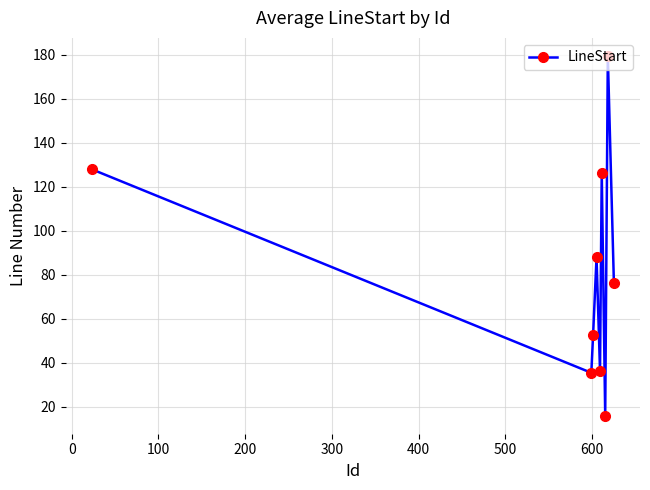

What is the difference between the maximum and minimum values?

163.5